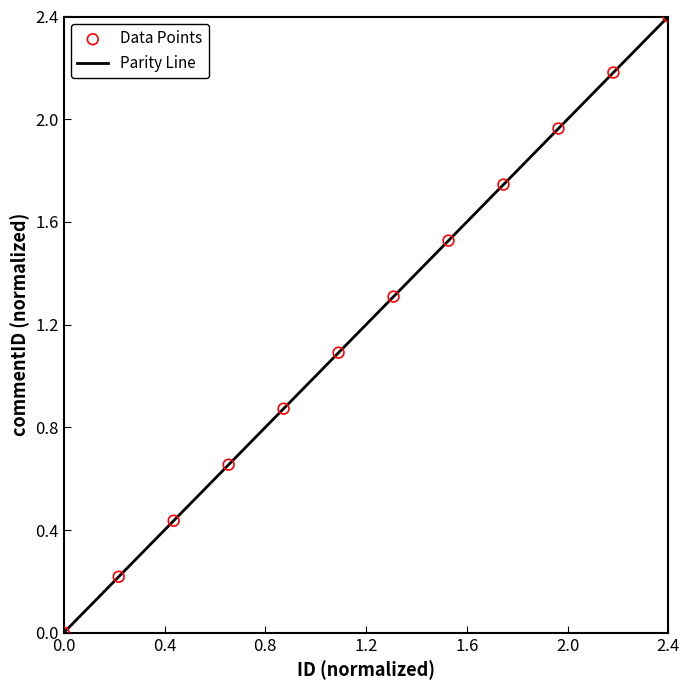

What is the average Y value?

1.2